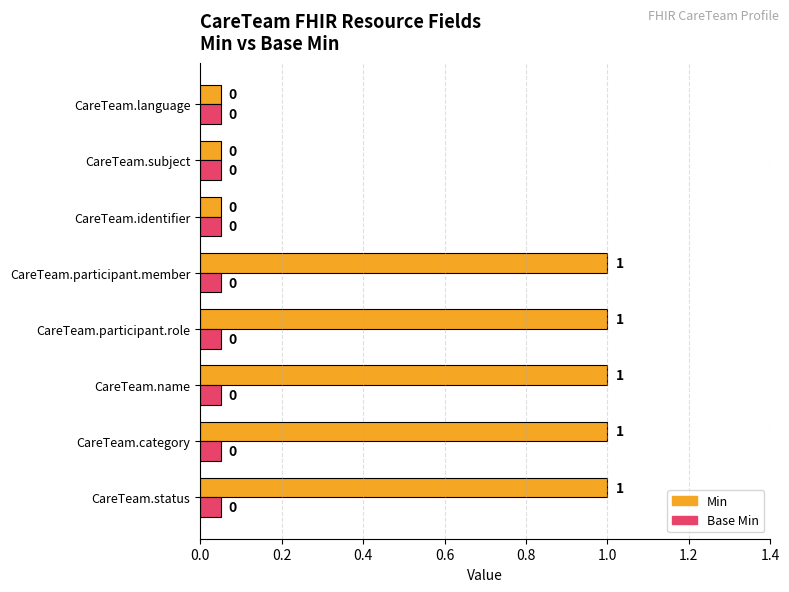

Which series has the largest total across all categories?

Min